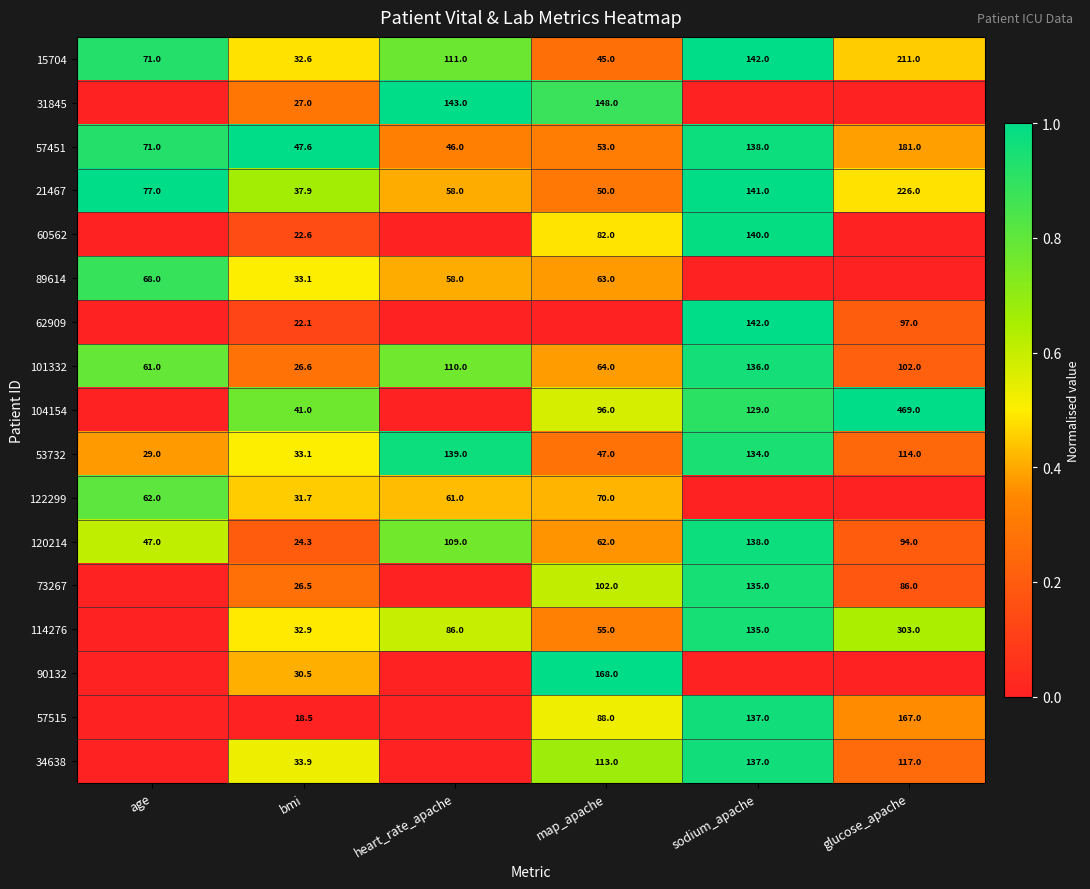

What is the sum of the 89614 values at map_apache and age?

131.0